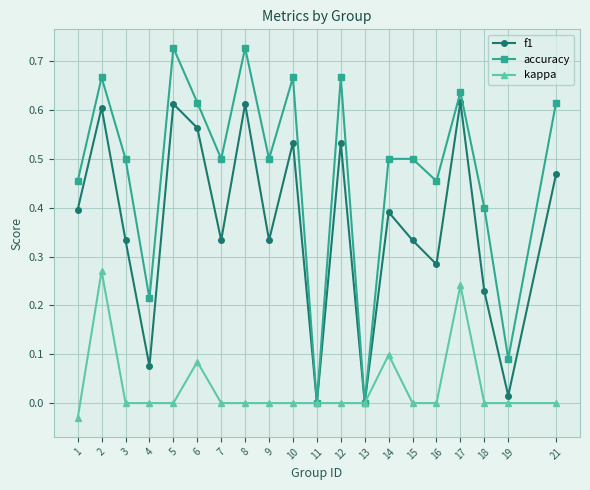

Count the number of categories in the chart.

20